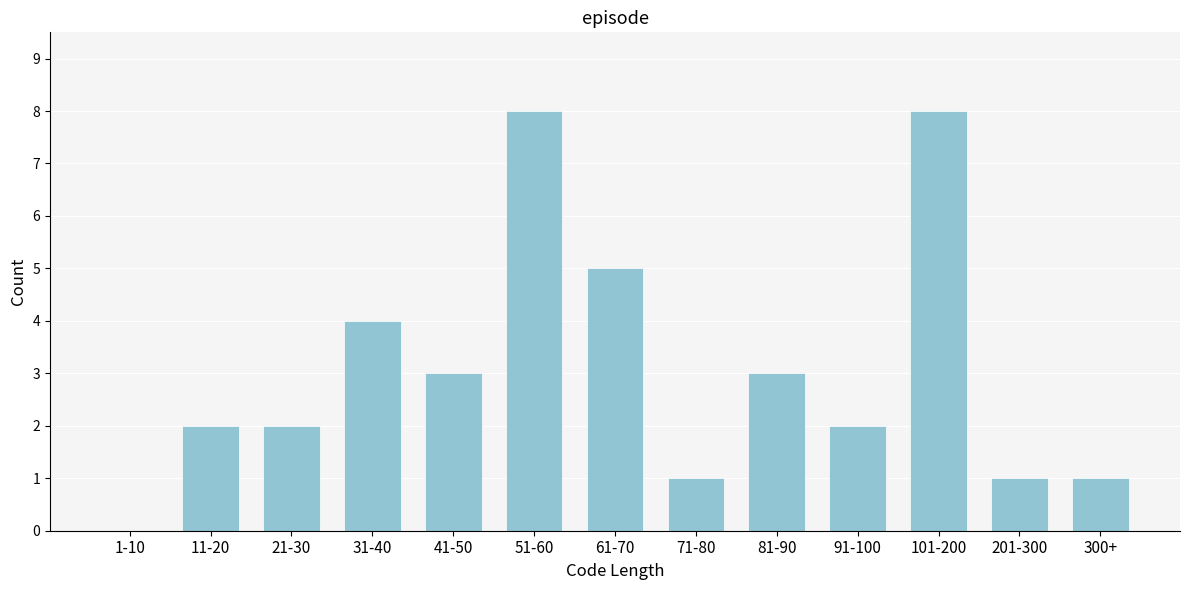

Reading left to right, what are all the values shown in this chart?

1-10=0	11-20=2	21-30=2	31-40=4	41-50=3	51-60=8	61-70=5	71-80=1	81-90=3	91-100=2	101-200=8	201-300=1	300+=1